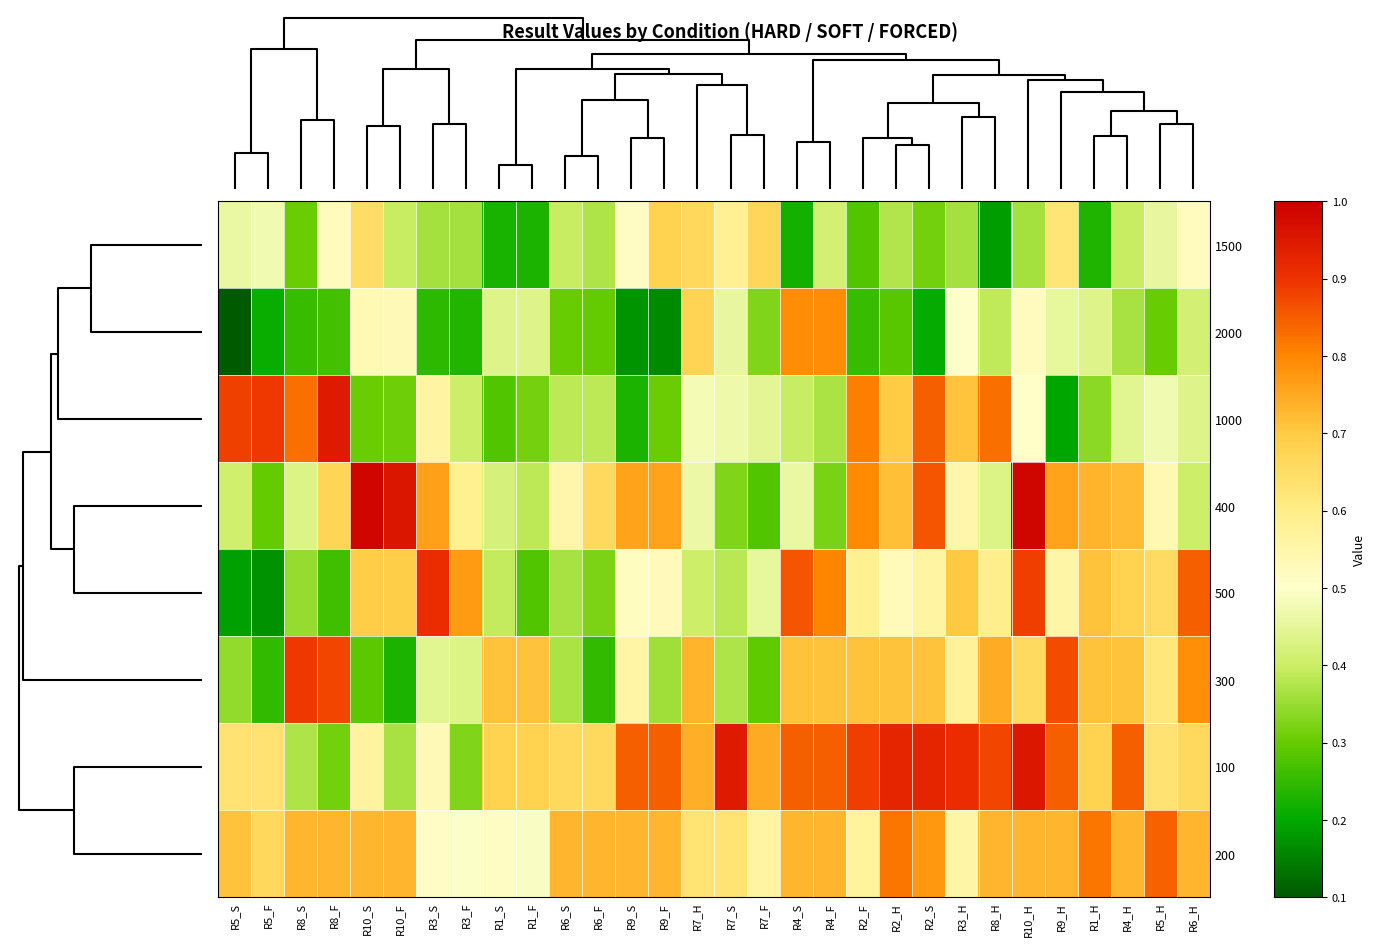

Which series has the largest total across all categories?

100